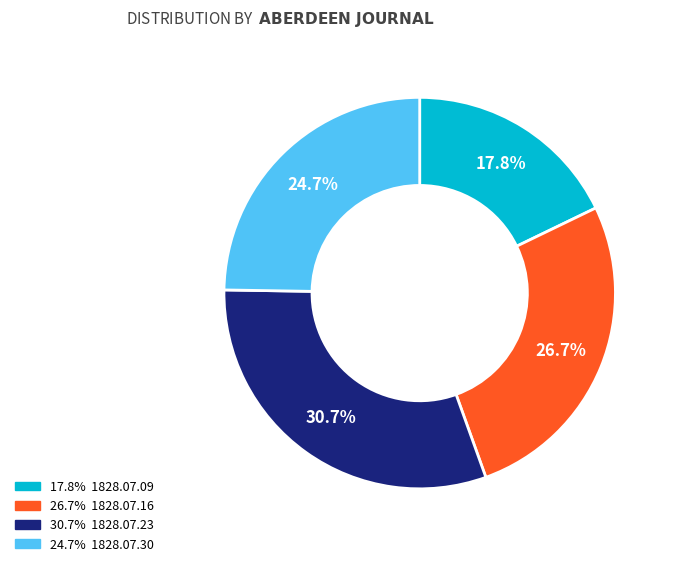

Does any single category account for the majority?

No